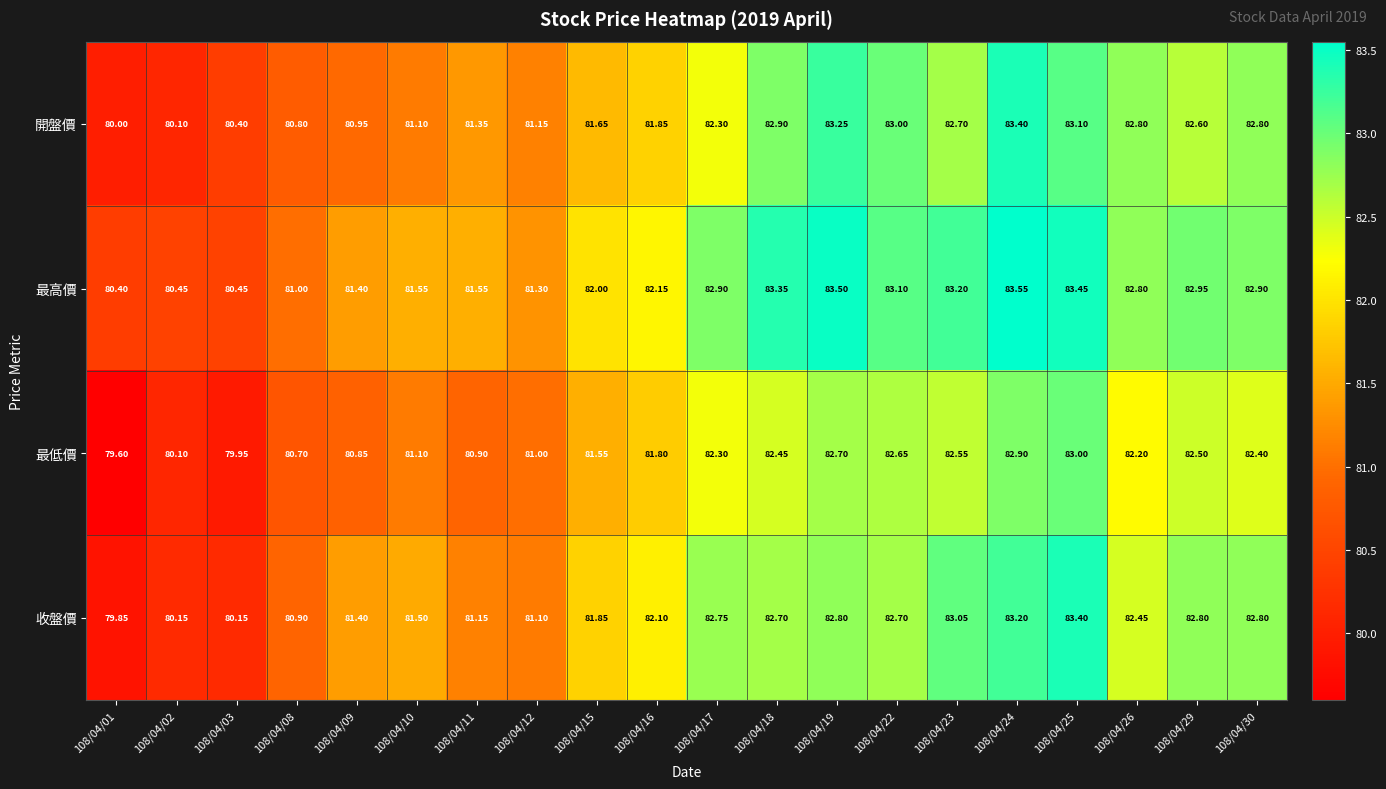

At 108/04/24, list the series in order from smallest to largest.

最低價, 收盤價, 開盤價, 最高價